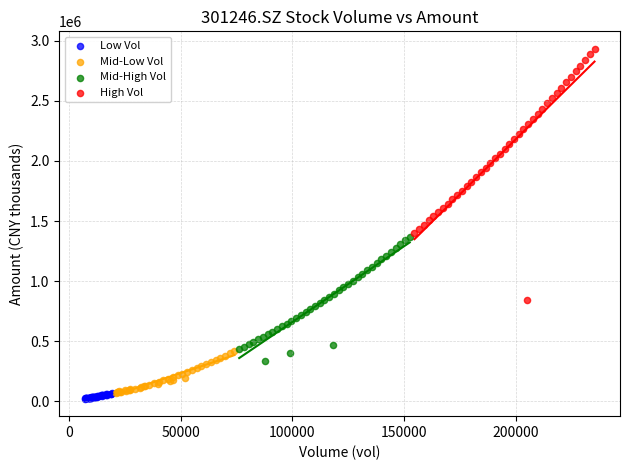

Which series has the widest spread of Y values?

High Vol